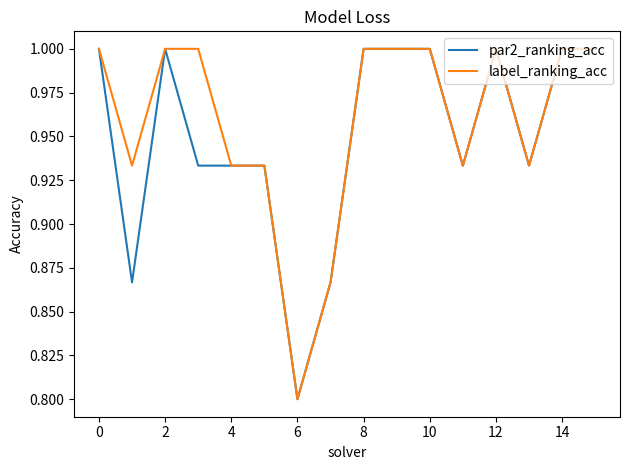

What is the minimum value for par2_ranking_acc?

0.8